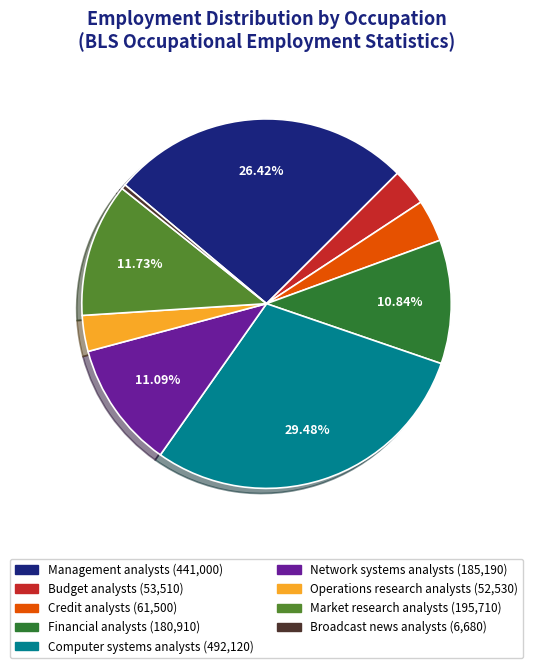

Does Financial analysts account for over 50% of the chart?

No